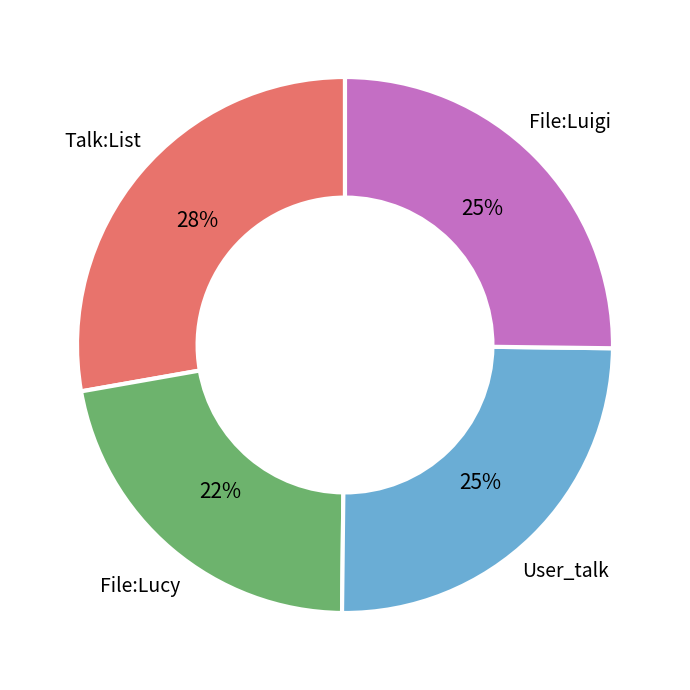

The File:Lucy slice represents 29% of the pie. True or false?

False